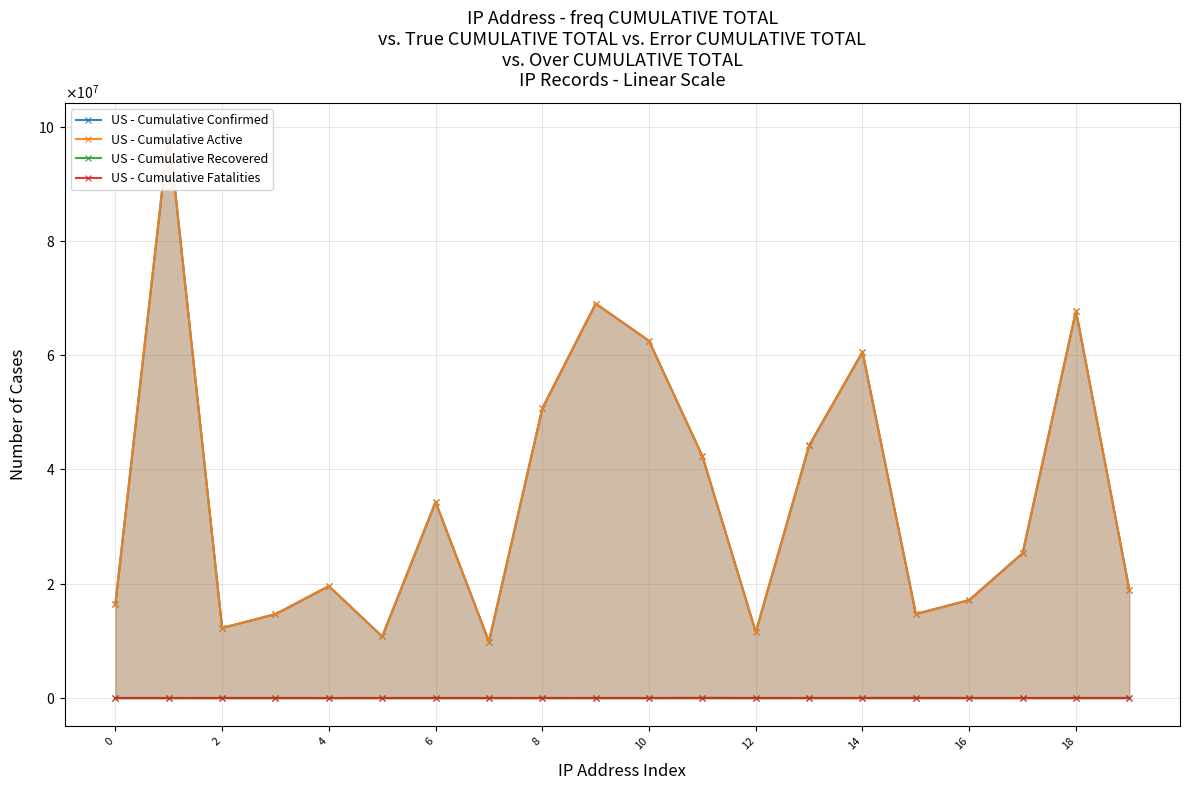

Which series changed the most between 14 and 18?

US - Cumulative Active